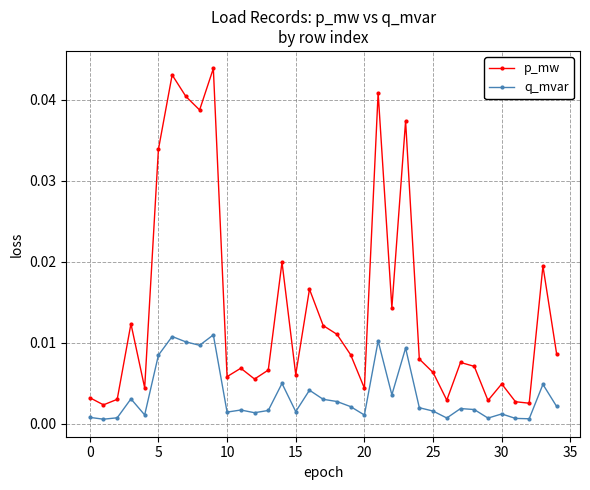

Which series has the largest total across all categories?

p_mw